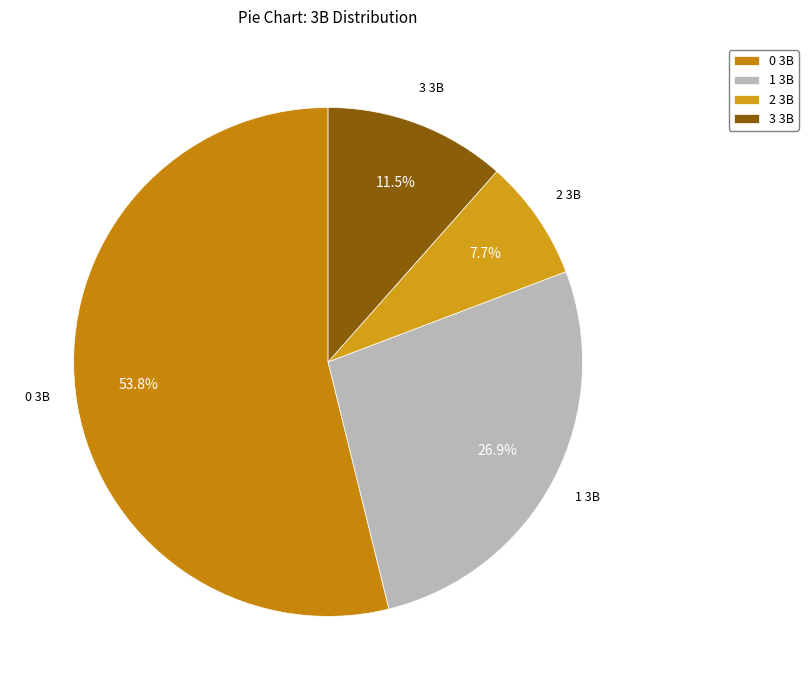

To the nearest percent, what percentage of the pie is 1 3B?

27%